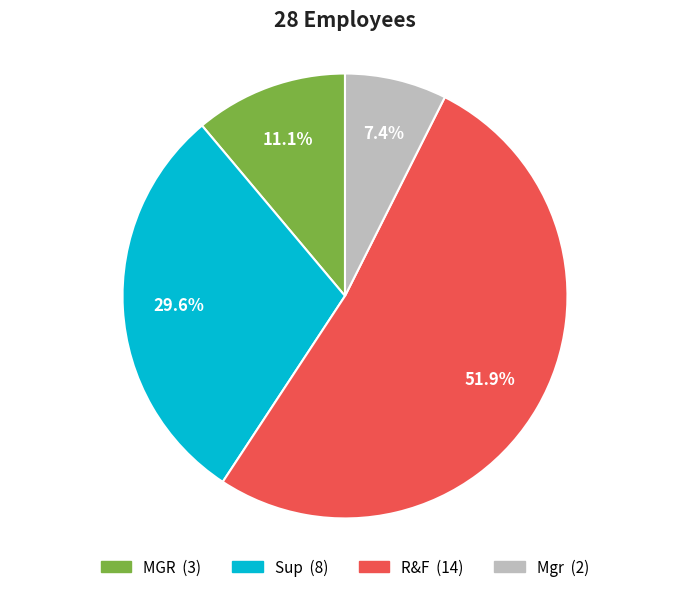

Between Mgr and R&F, which is larger?

R&F